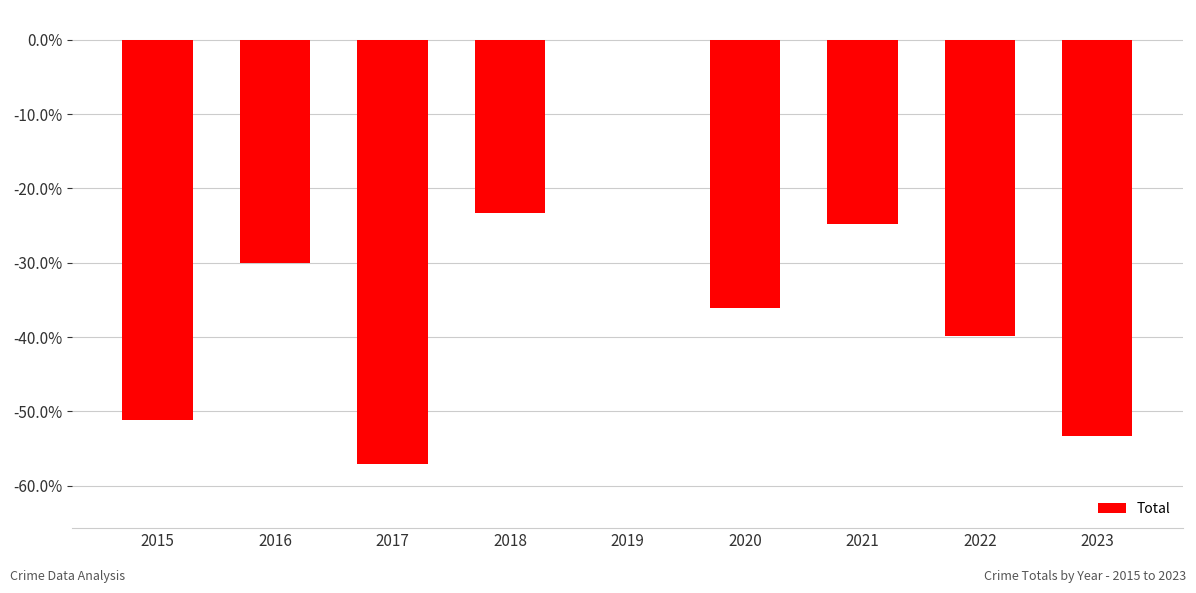

What value does the data have at 2020?

-36.1